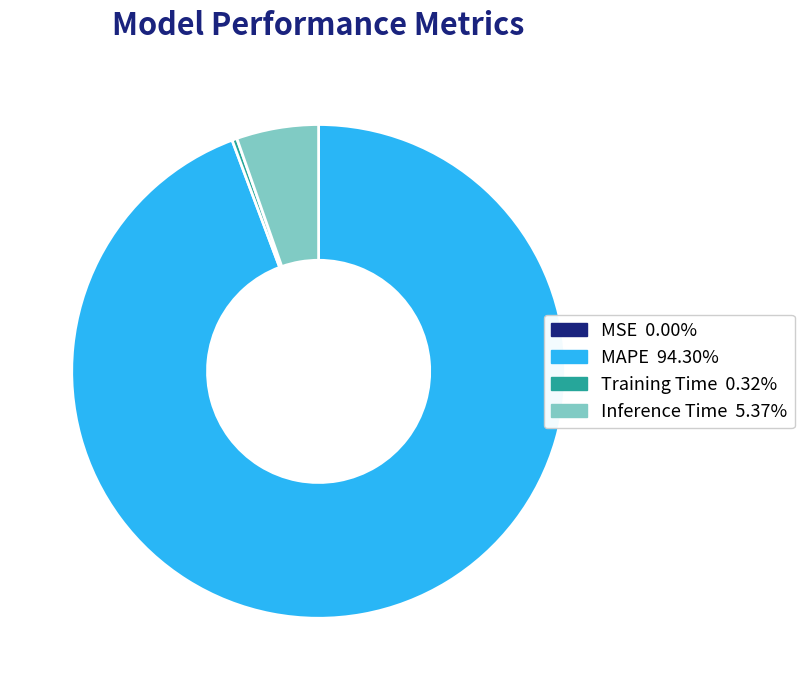

Is there a majority slice in this chart?

Yes